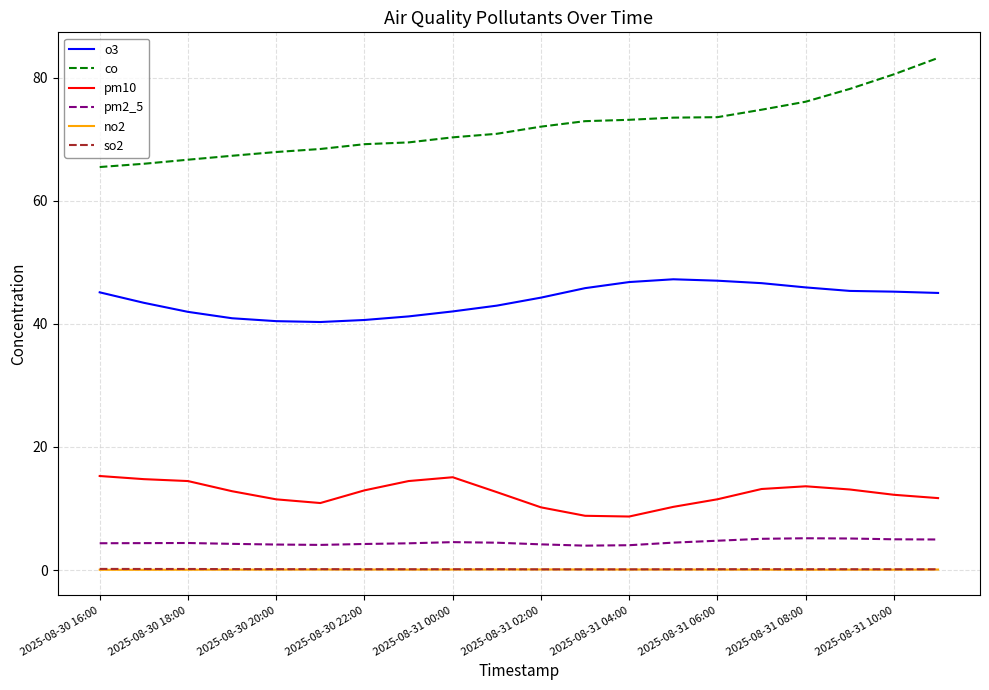

How many series are shown in this chart?

6